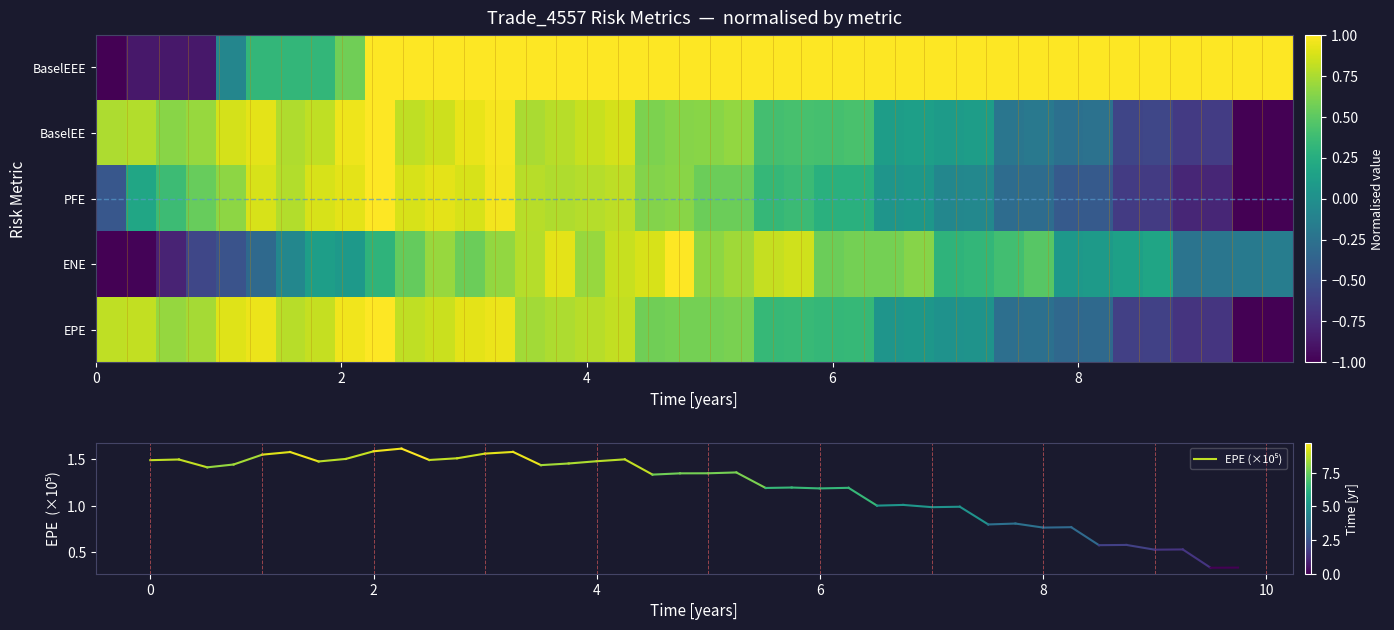

What is the maximum value for ENE?

1.0